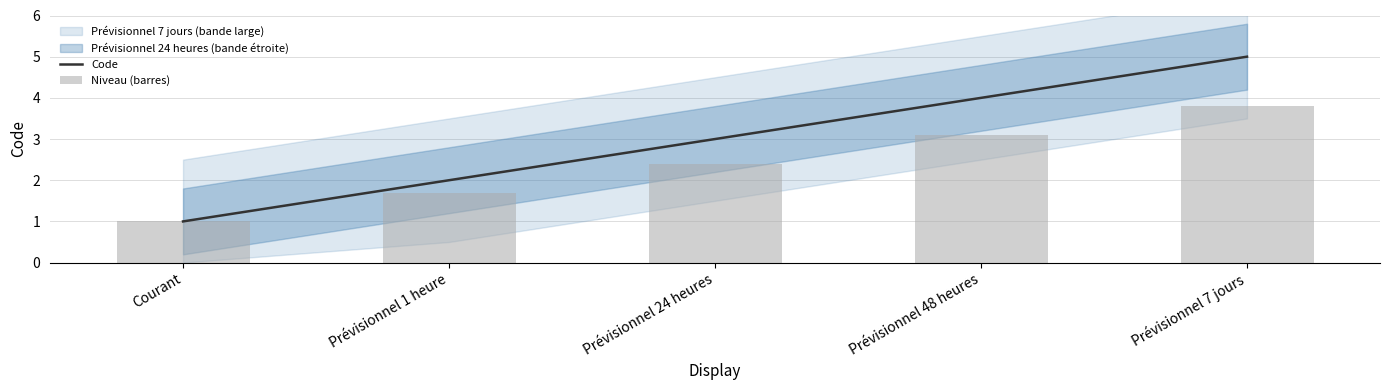

What is the value of the Niveau (barres) bar at the 3rd from the left?

2.4